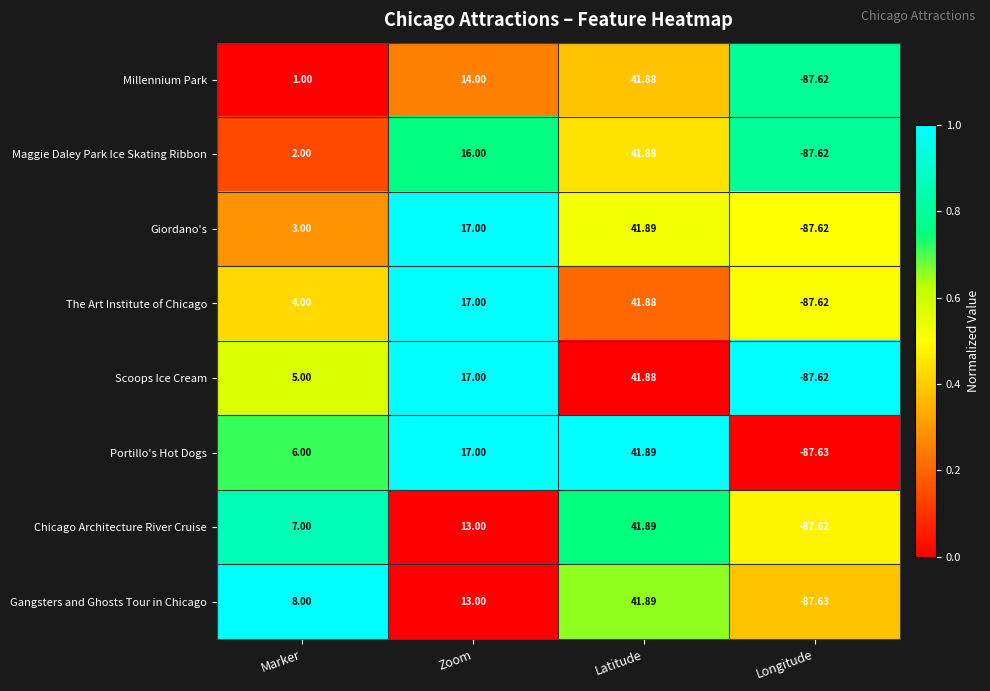

At which category is the sum across all series the highest?

Latitude